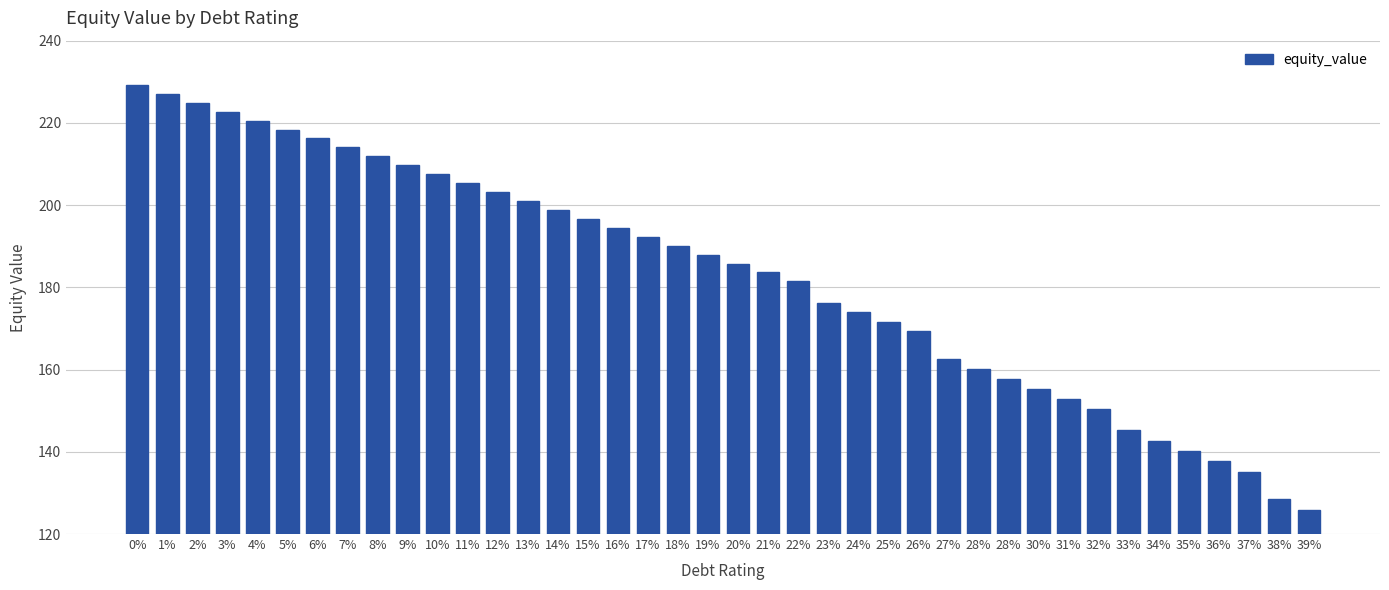

What is the label of the 10th bar from the right?

30%